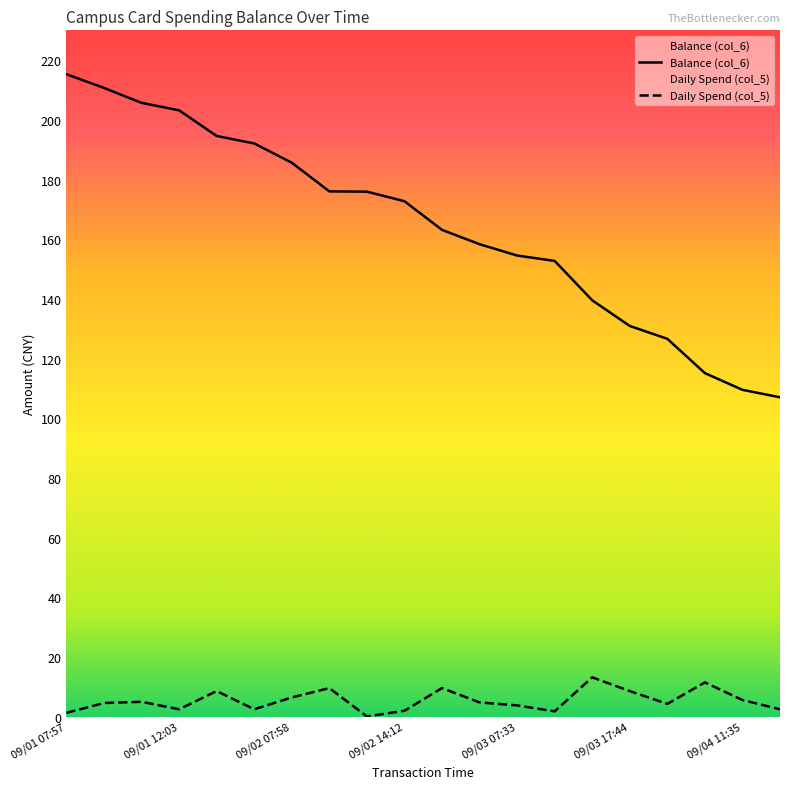

What is the difference between the highest and lowest values at 09/02 18:04?

153.5